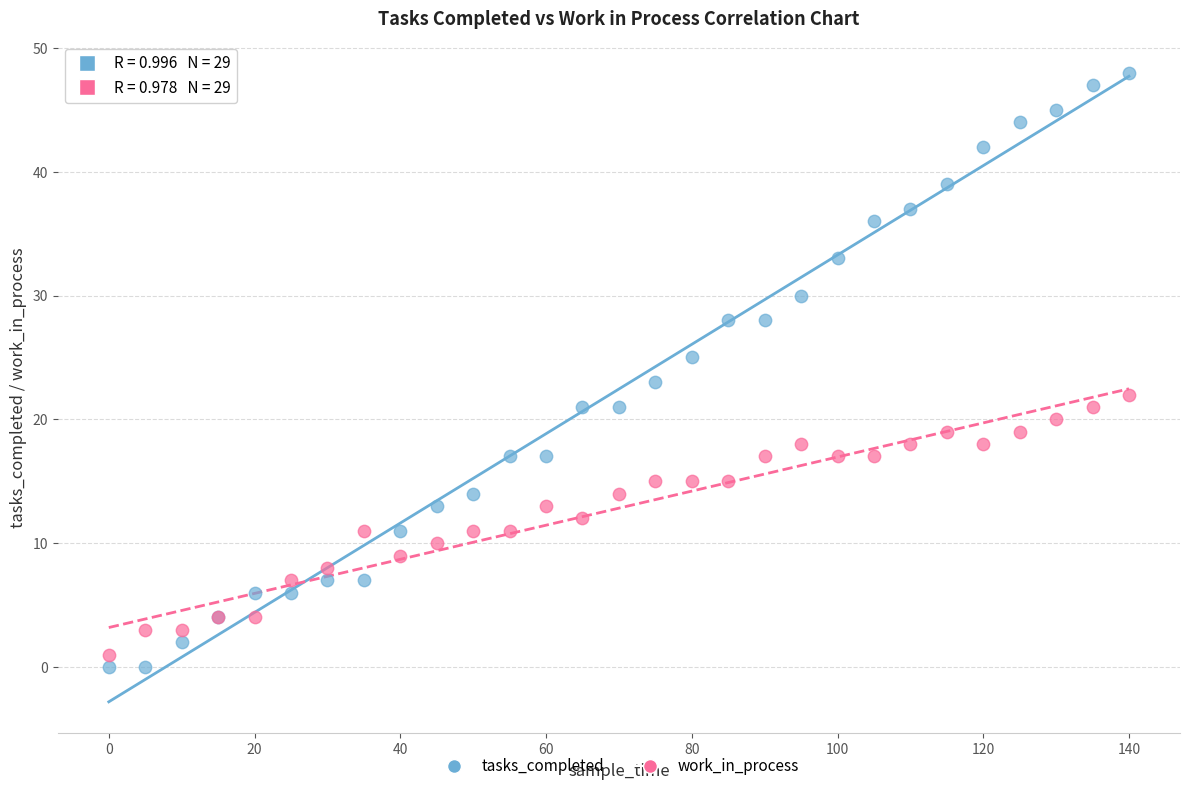

Which series has the widest spread of Y values?

tasks_completed